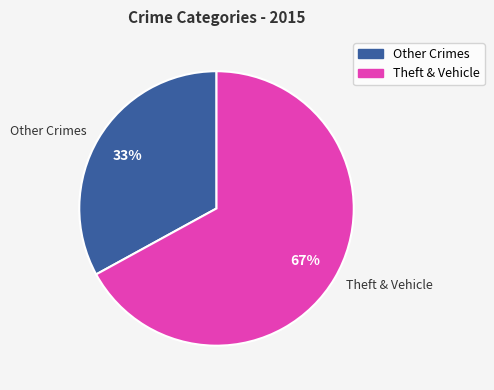

Is it true that Other Crimes is 33% of the pie?

True